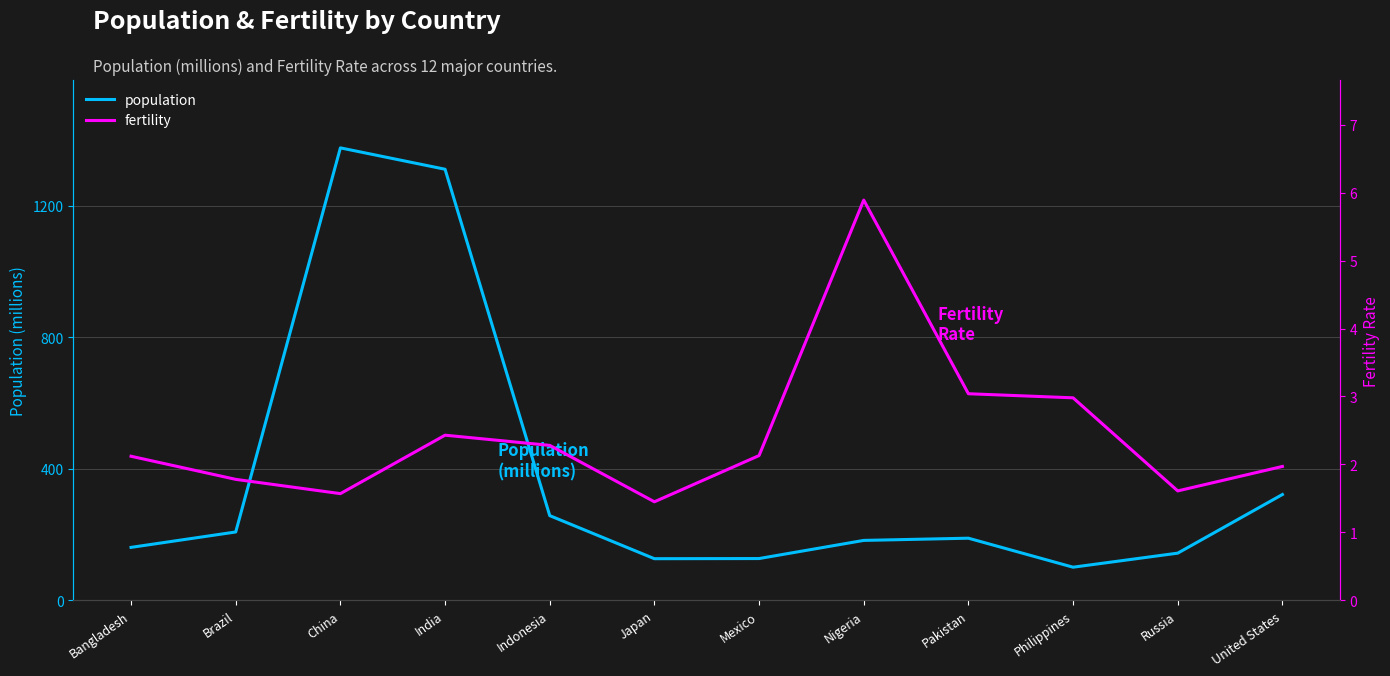

Reading right to left, transcribe all the data shown in this chart.

population: 321.8	143.5	100.7	188.9	182.2	127.0	126.6	257.6	1311.1	1376.0	207.8	161.0
fertility: 2.0	1.6	3.0	3.0	5.9	2.1	1.4	2.3	2.4	1.6	1.8	2.1